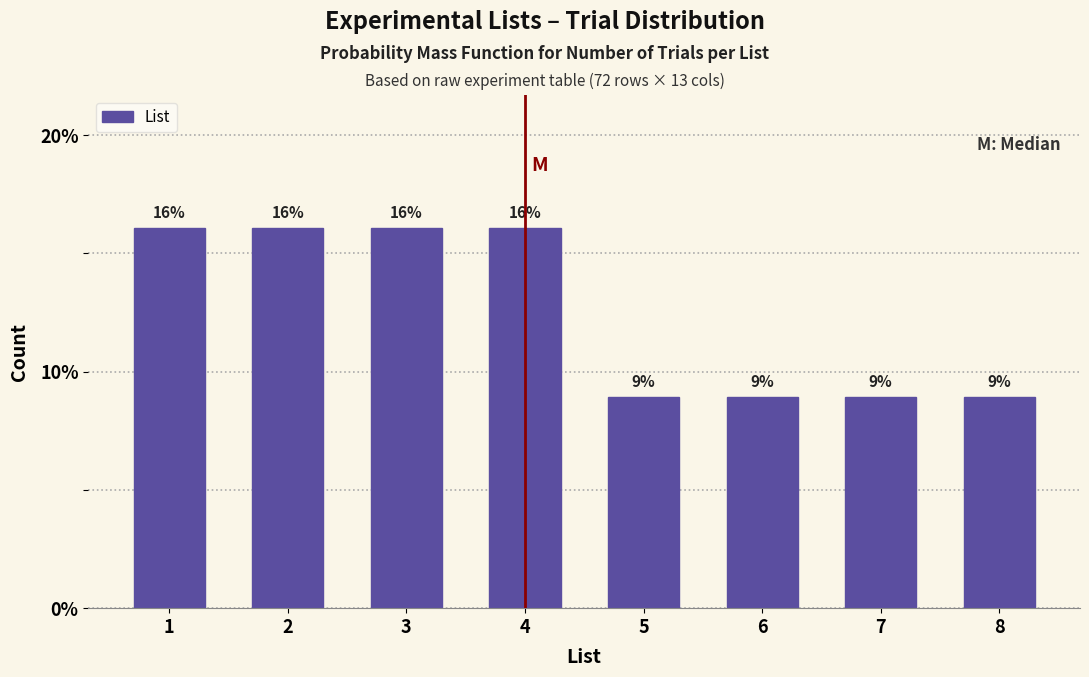

What is the value of the 5th bar from the left?

8.9